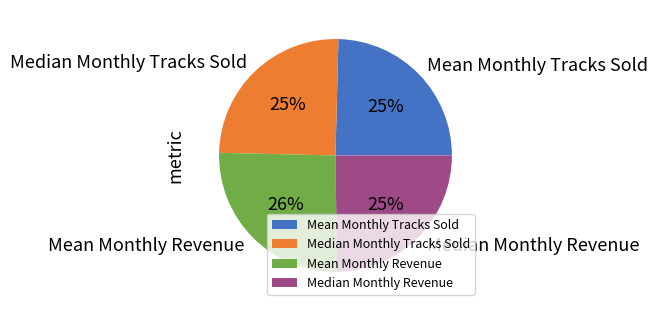

True or false: Mean Monthly Tracks Sold accounts for 18% of the total.

False